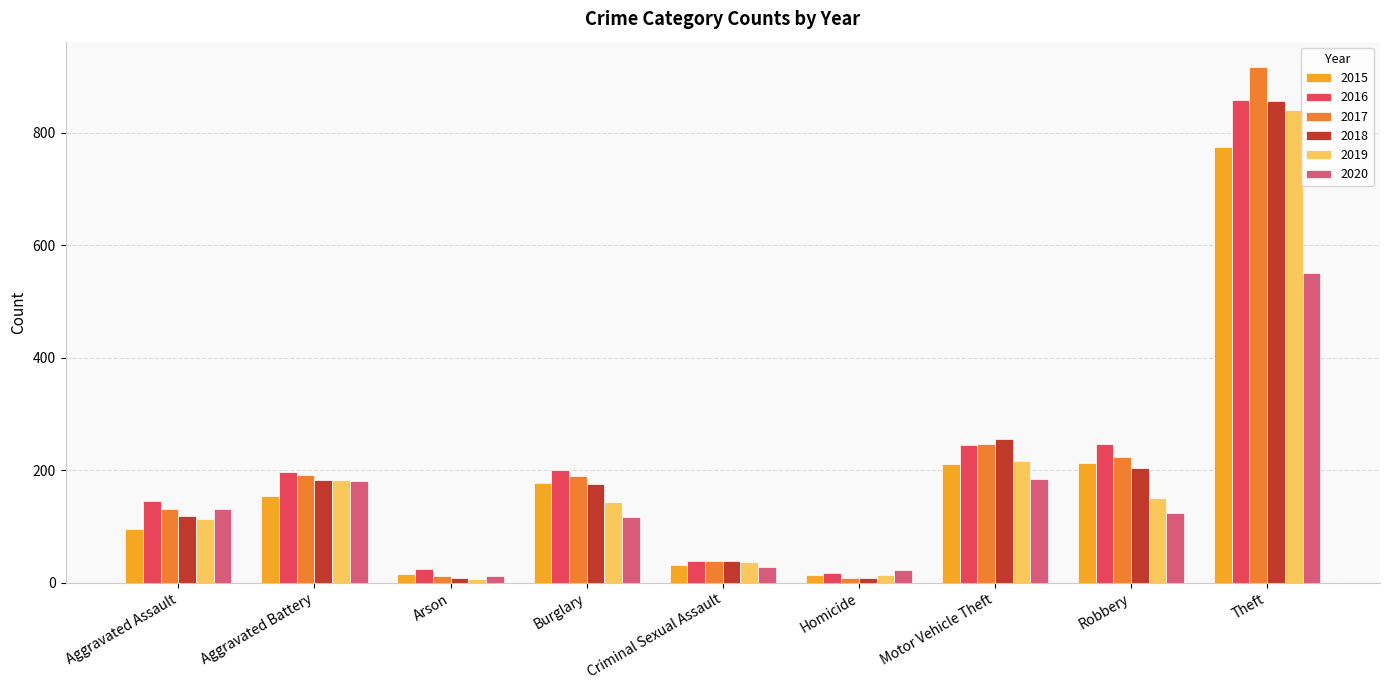

Where is 2017 nearest to the value 462?

Motor Vehicle Theft